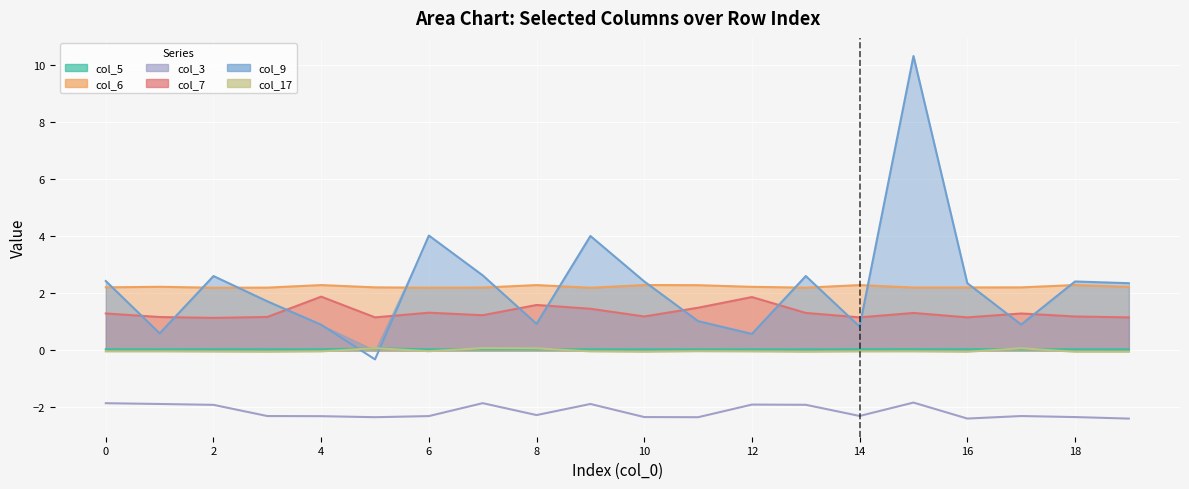

What value does the col_9 series have at 8?

0.9